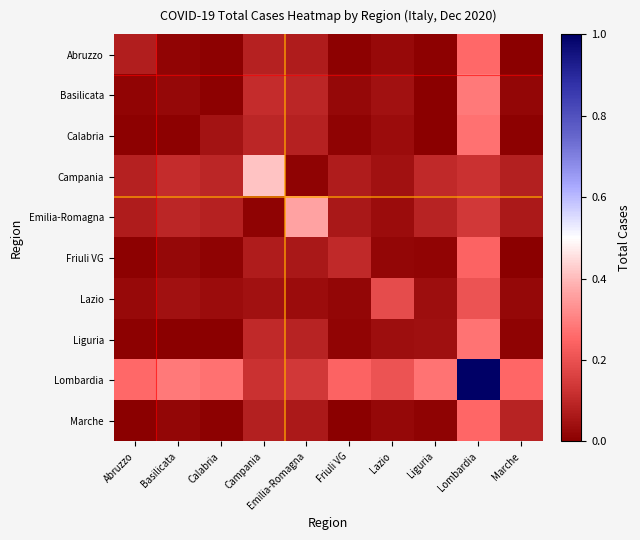

Which label corresponds to the smallest value in the chart?

Liguria